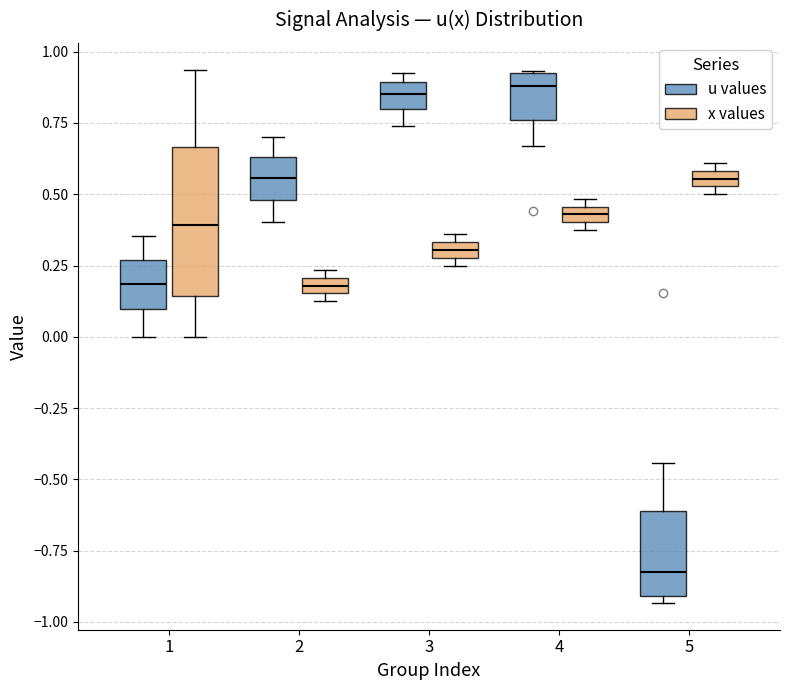

Where is the lower edge of the box for 5 (x values) on the y-axis? The values are not printed on the chart, so give them approximately, as read against the axis.

0.55